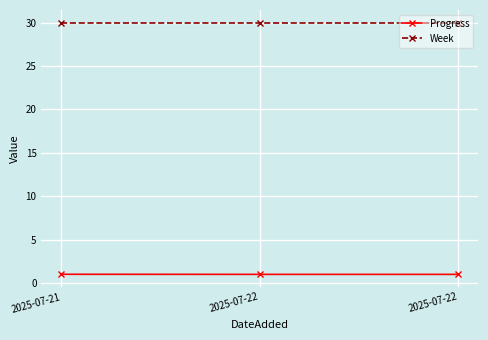

How many lines are shown in the chart?

2